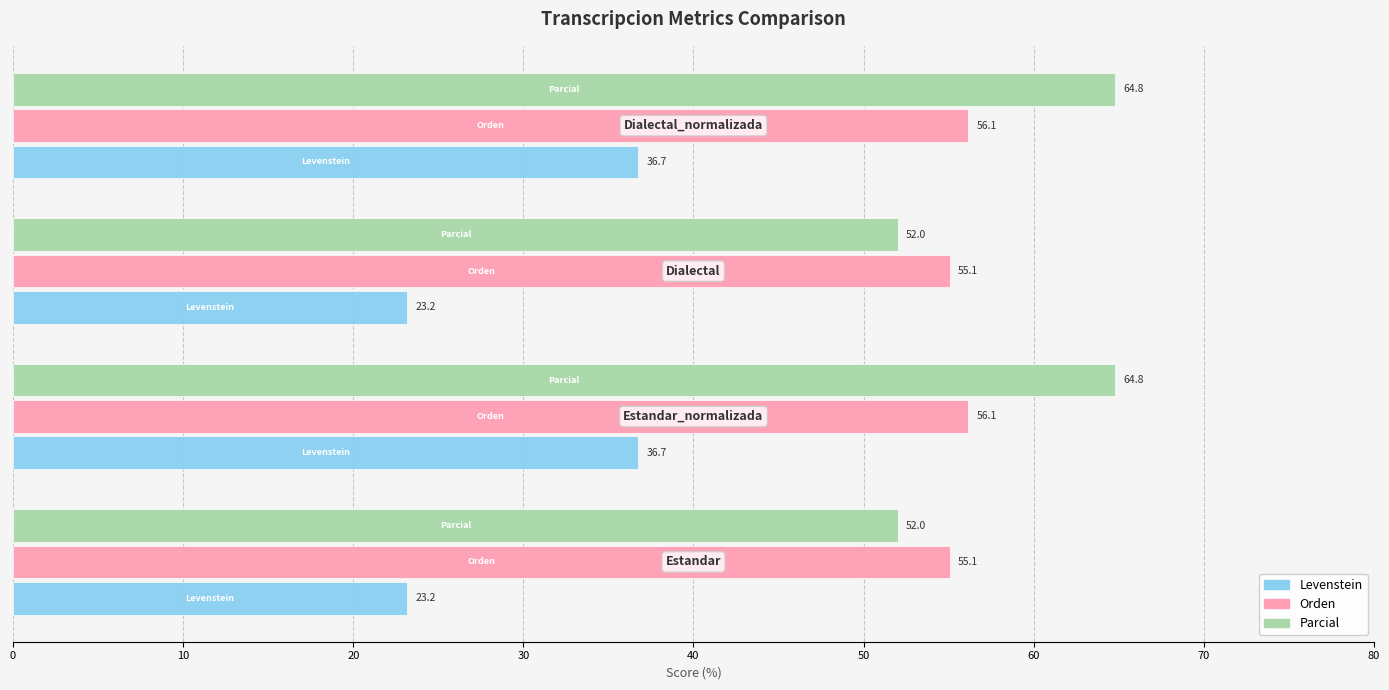

List the series in order of their peak value, highest first.

Parcial, Orden, Levenstein